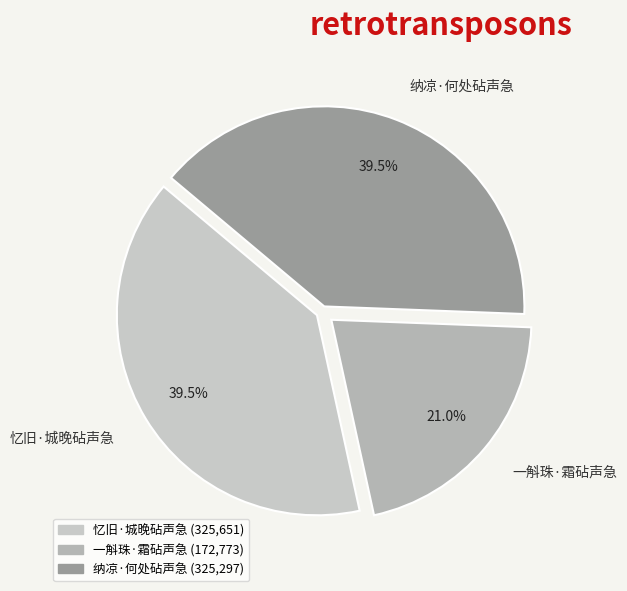

What percentage do 一斛珠·霜砧声急 and 纳凉·何处砧声急 together represent?

60.5%